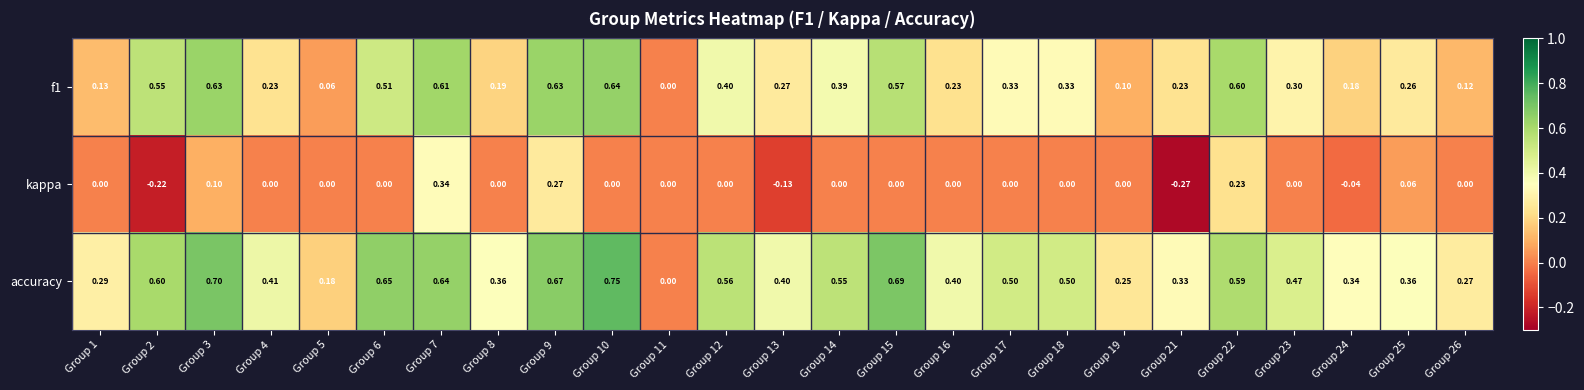

Between Group 8 and Group 13, which series saw the biggest shift?

kappa